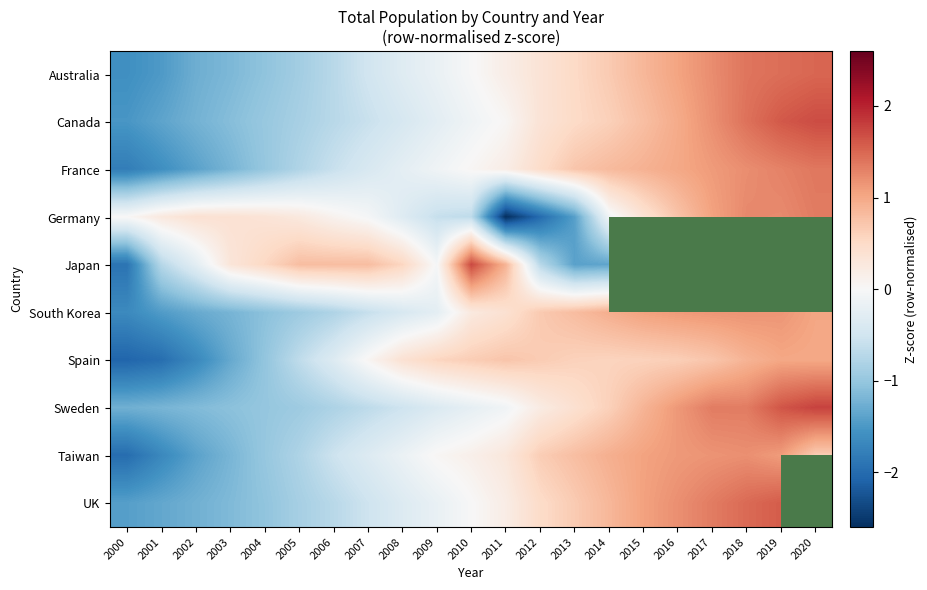

What is the greatest value displayed?

1.8